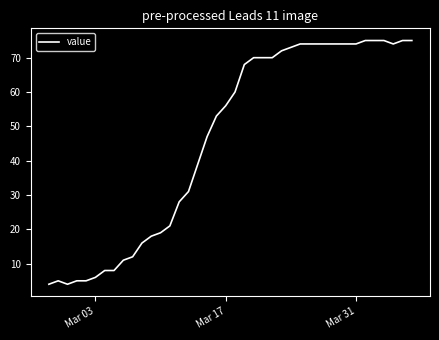

What is the greatest value displayed?

75